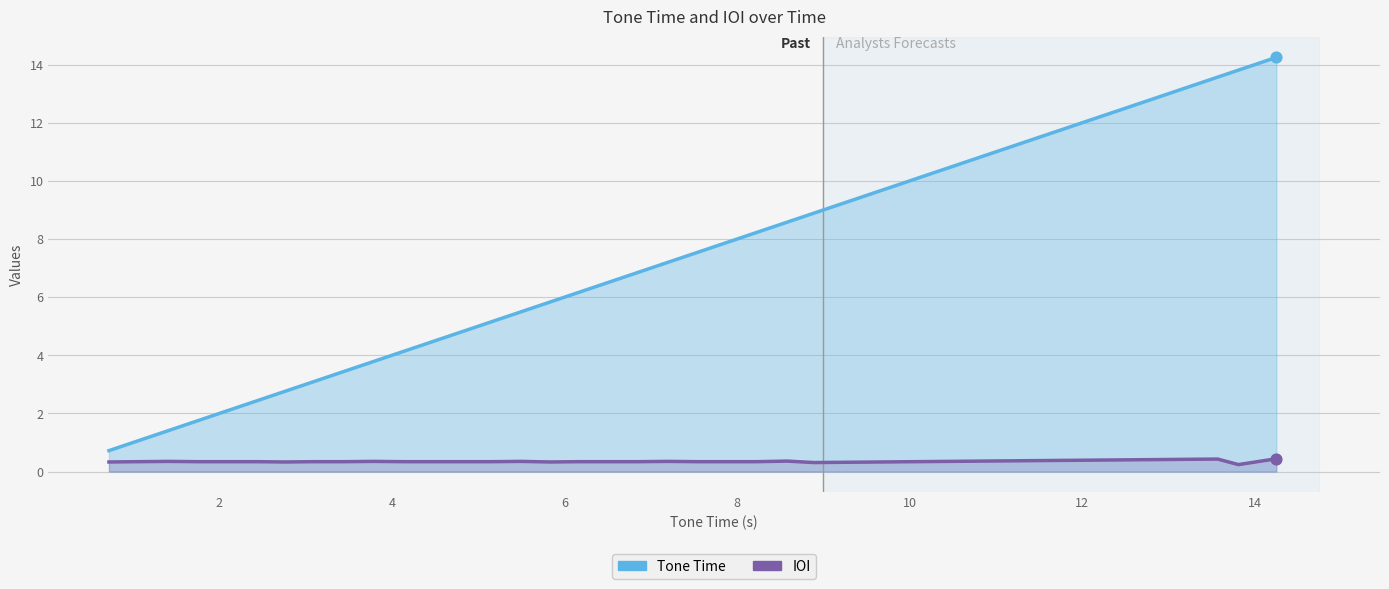

Approximately how many times larger is the value at 6.17 compared to 1.41?

4.4